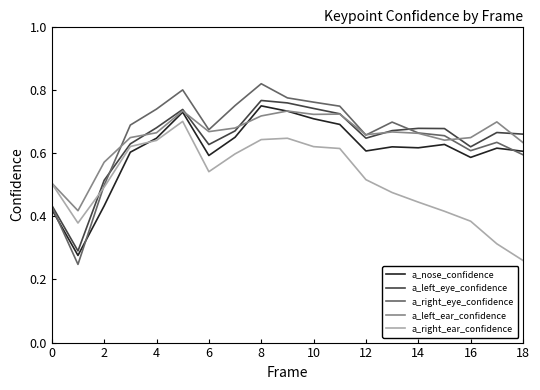

Which series has the widest spread of values?

a_right_eye_confidence